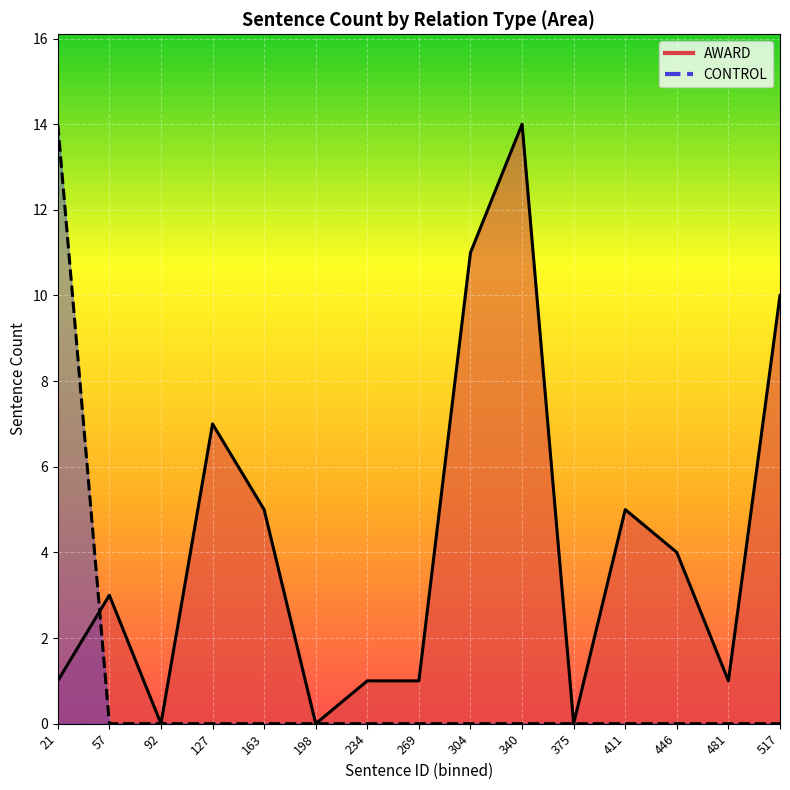

The value of CONTROL at 163 is 0. True or false?

True